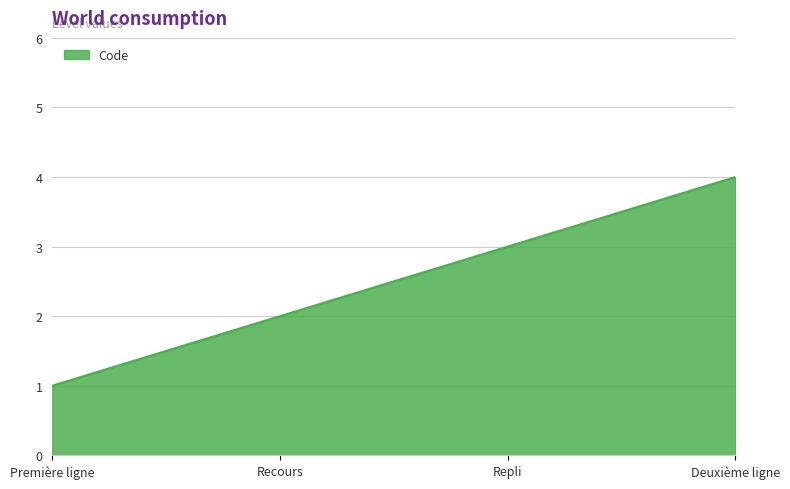

What position from the right is Deuxième ligne?

1